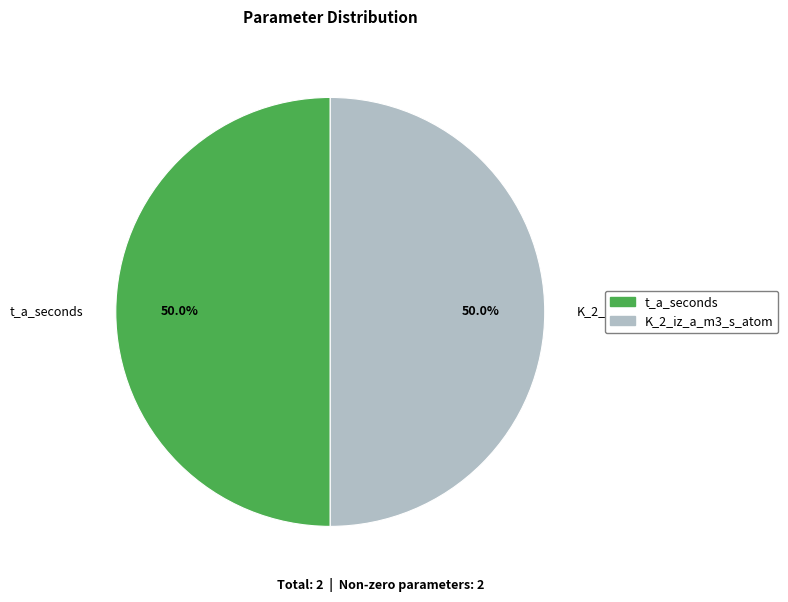

What percentage is NOT represented by t_a_seconds?

50.0%